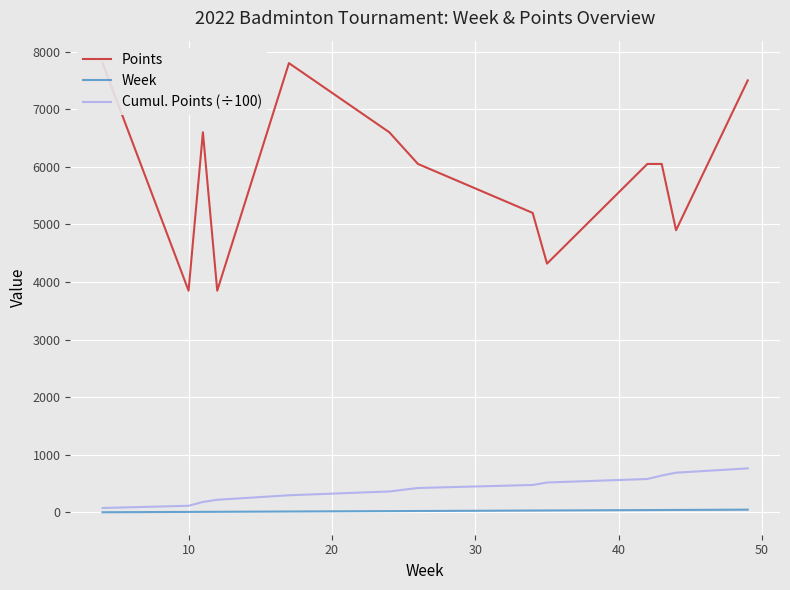

What is the difference between the maximum and second lowest values in the Week series?

39.0